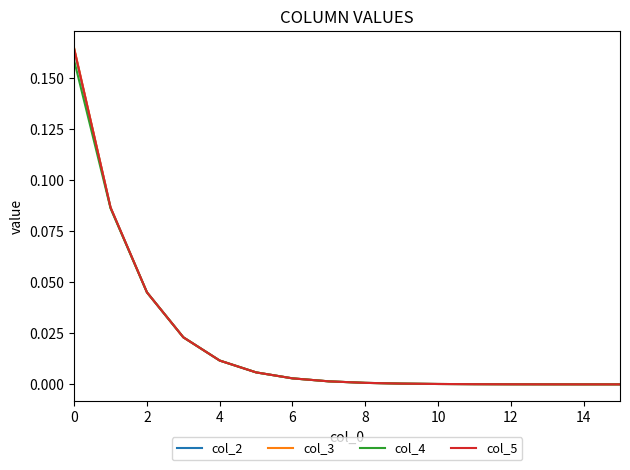

How many lines are shown in the chart?

4